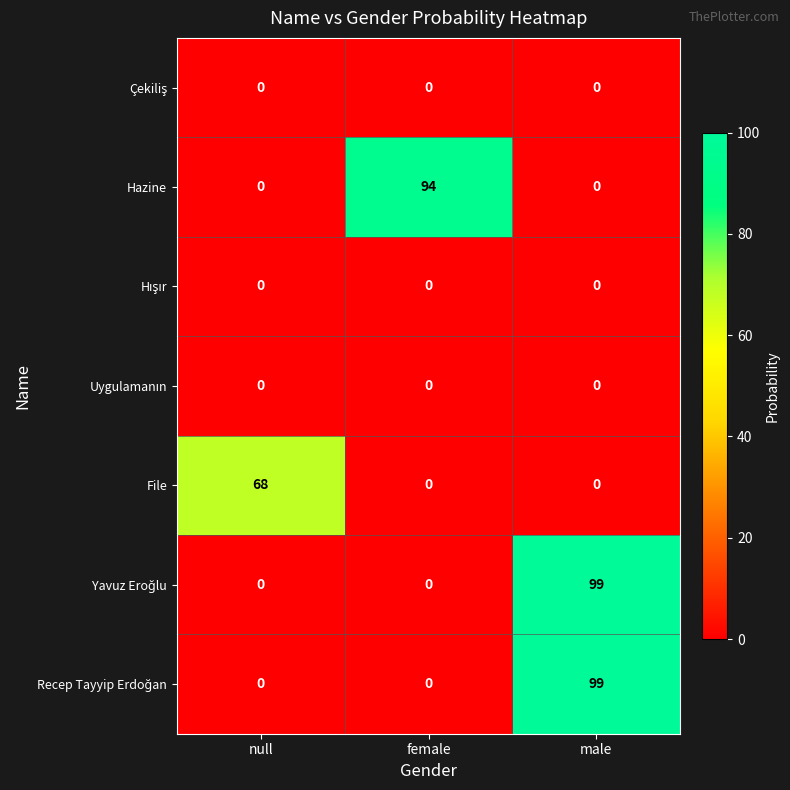

At how many categories does at least one series exceed 35?

3